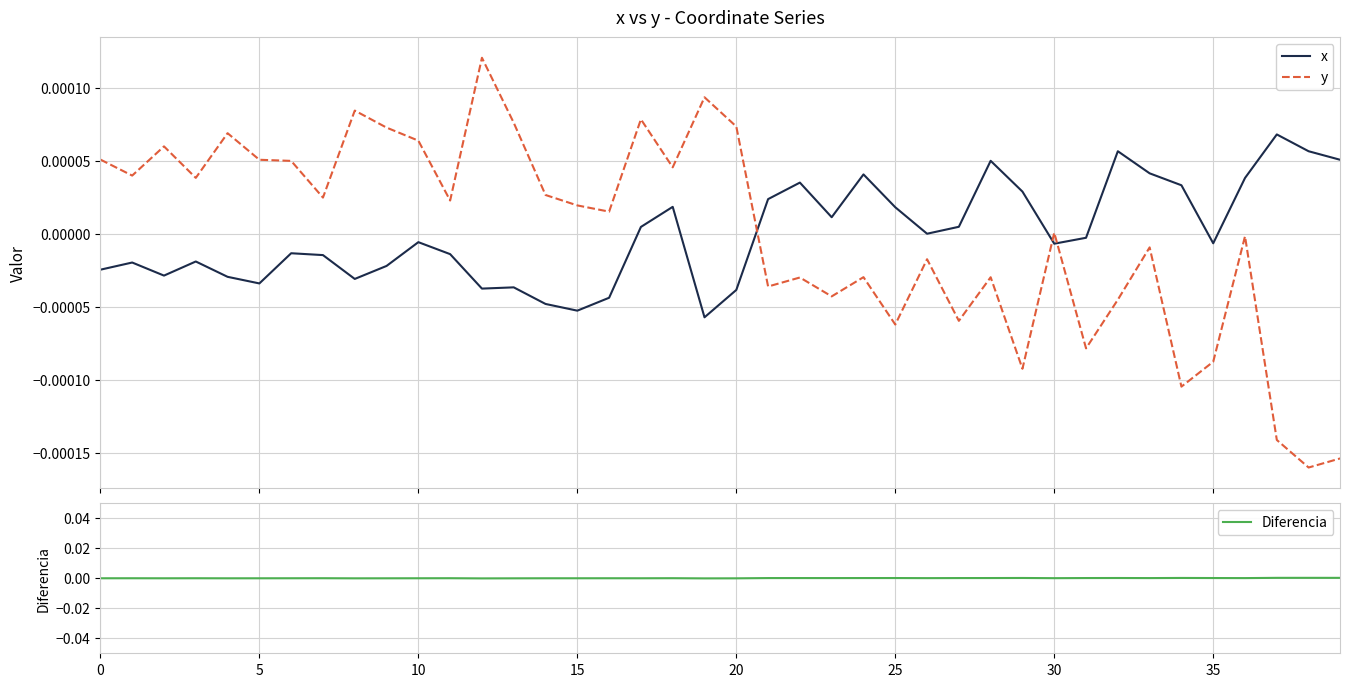

True or false: x and y intersect in this chart.

True